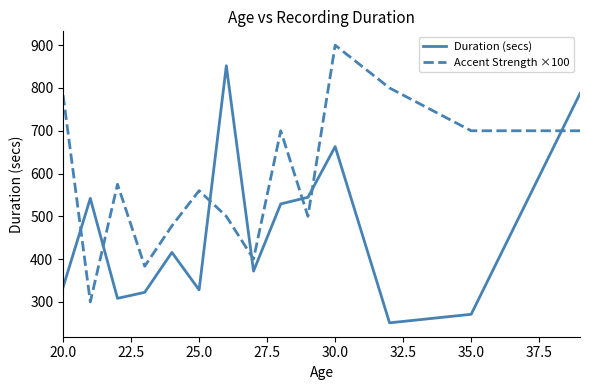

Rank the series by their maximum value, from highest to lowest.

Accent Strength ×100, Duration (secs)